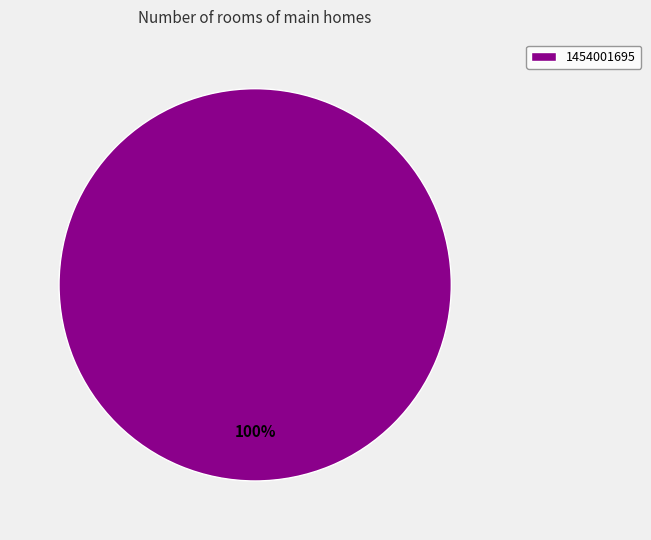

The 1454001695 slice represents 100% of the pie. True or false?

True